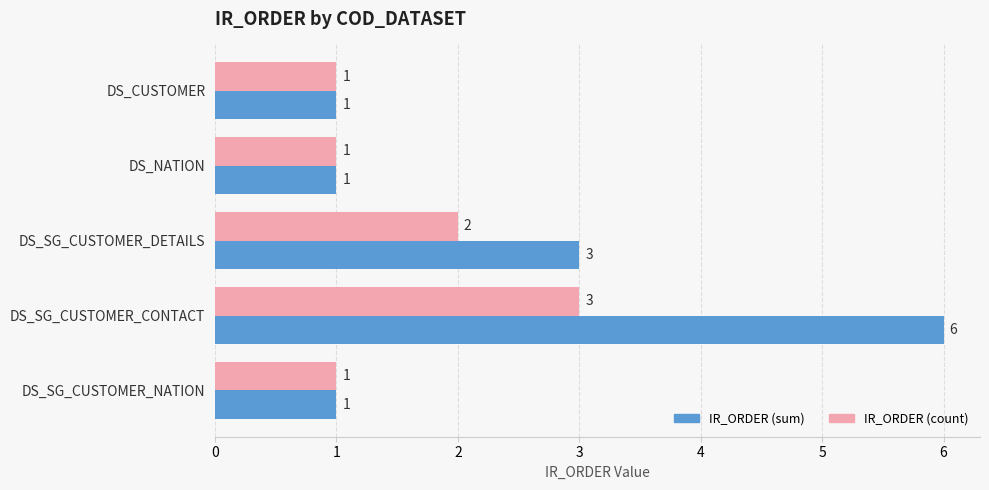

Which category has the highest value in the IR_ORDER (sum) series?

DS_SG_CUSTOMER_CONTACT